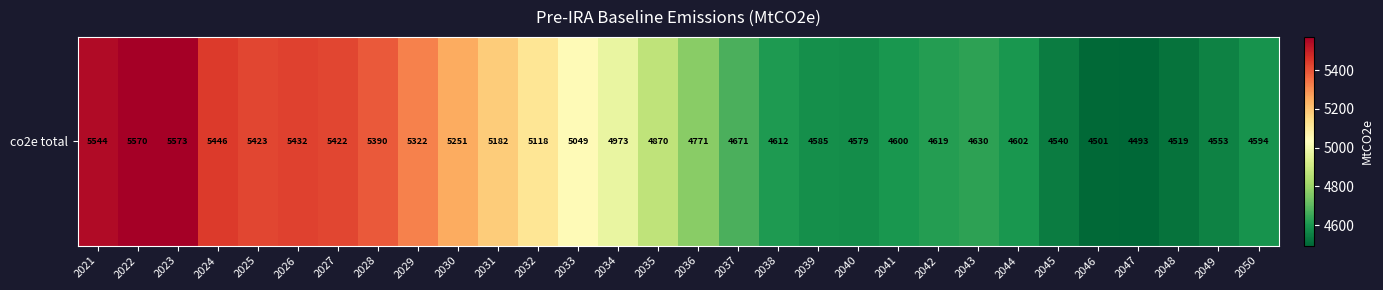

Reading left to right, list all the values displayed in this chart.

5544.2	5569.9	5572.8	5445.7	5423.5	5432.1	5421.9	5390.3	5322.4	5250.6	5181.5	5118.0	5049.3	4973.4	4870.1	4770.6	4671.3	4611.5	4584.7	4579.2	4600.4	4619.3	4630.2	4602.2	4540.2	4501.2	4493.5	4519.3	4552.9	4594.1